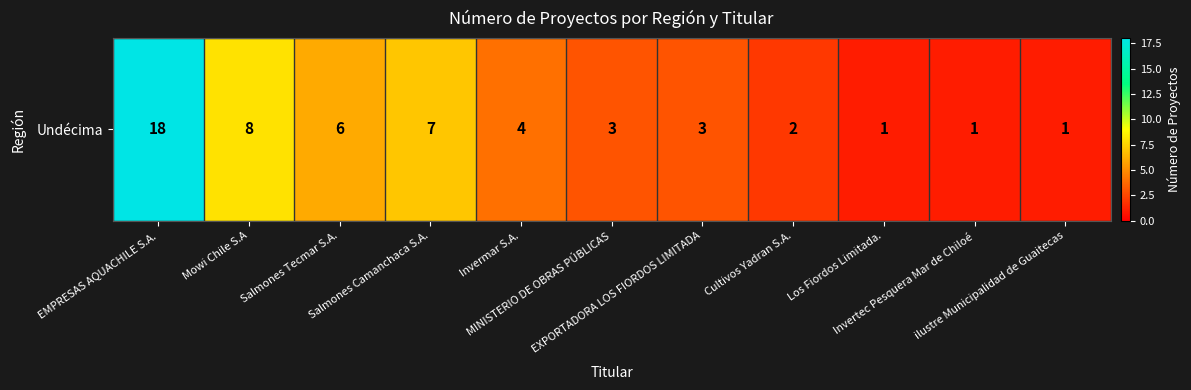

What is the sum of all values?

54